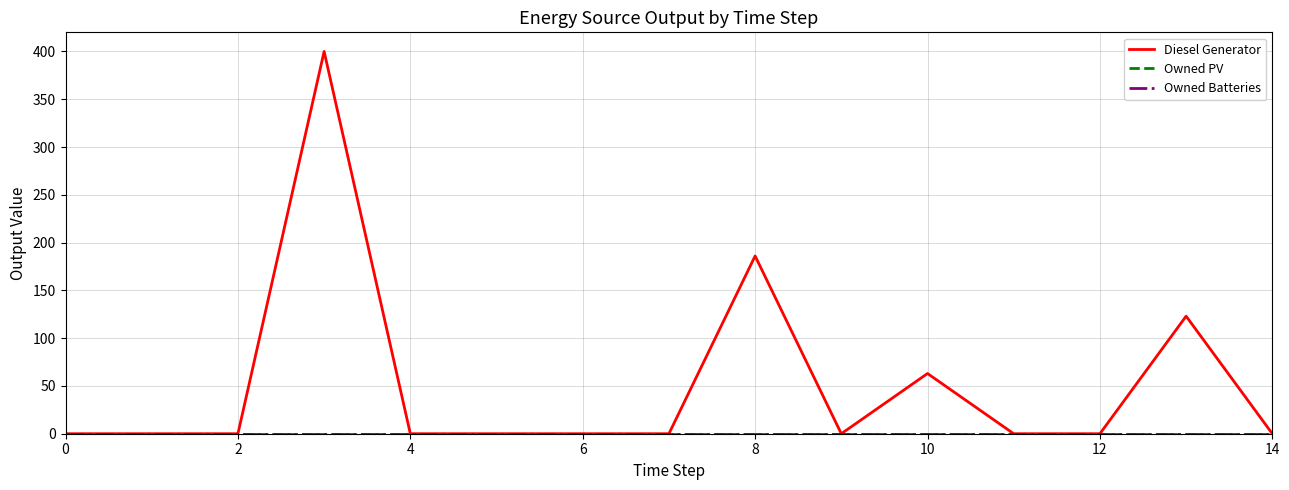

List the series in order of their peak value, lowest first.

Owned PV, Owned Batteries, Diesel Generator